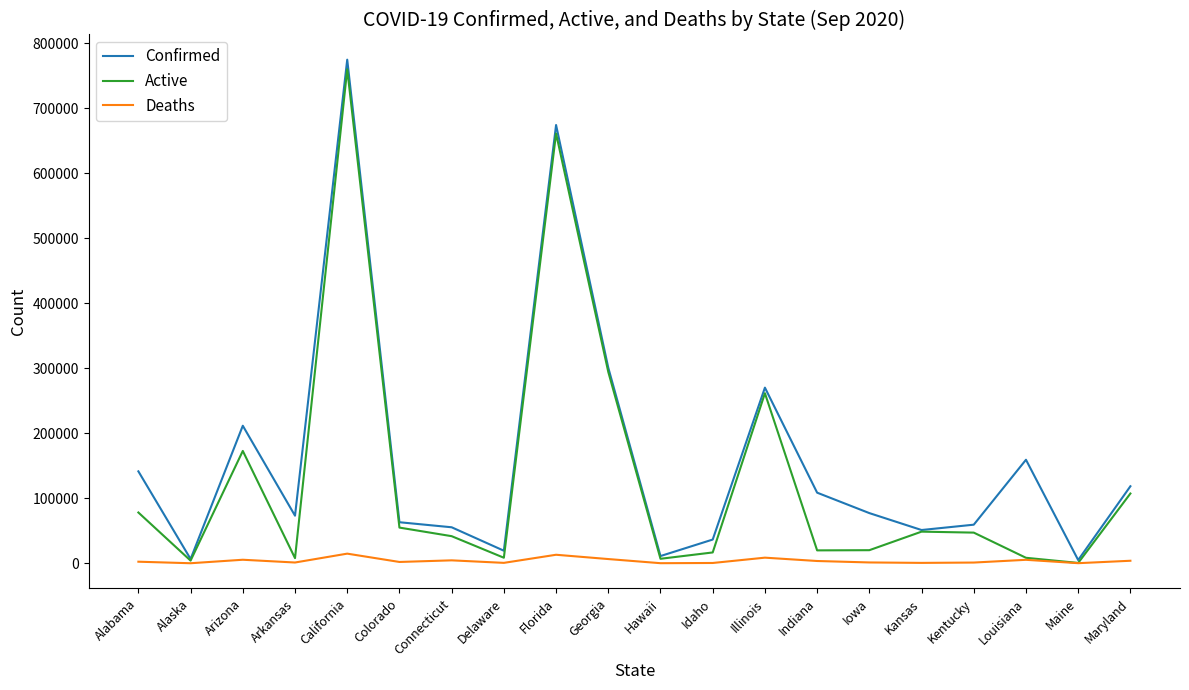

What is the difference between the Confirmed values at Arkansas and Hawaii?

62106